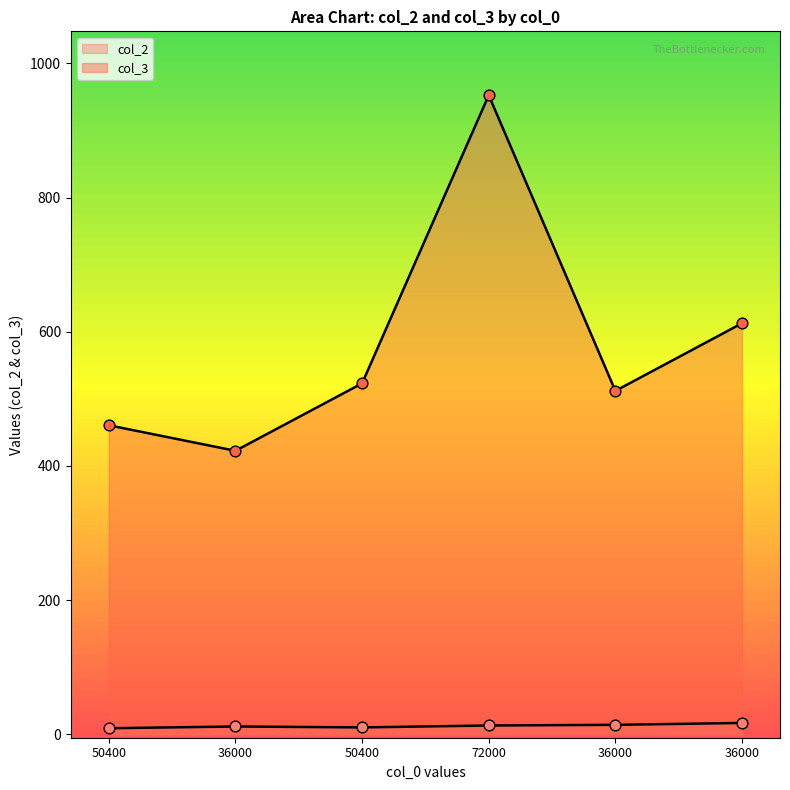

Which series has the largest total across all categories?

col_3